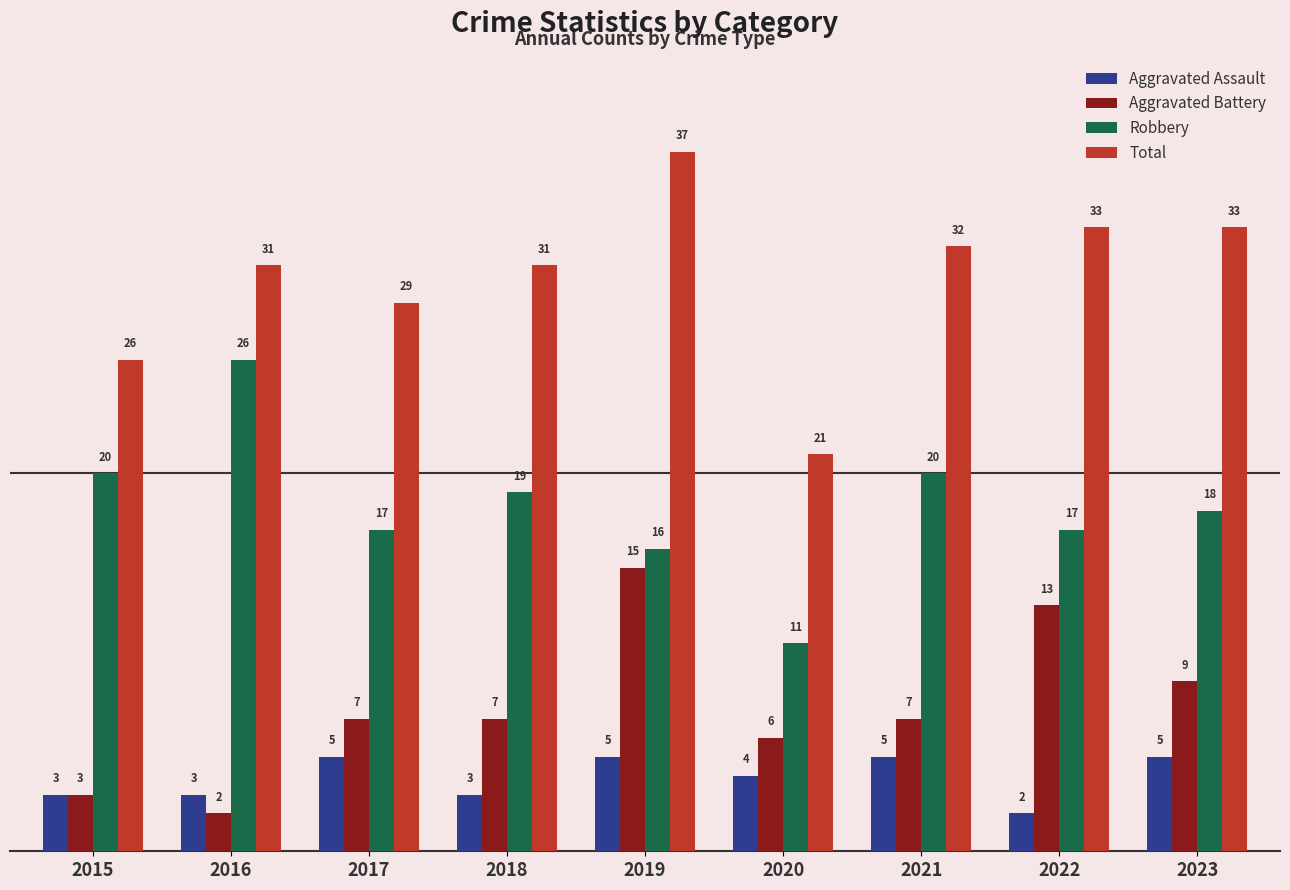

Which series has the widest spread of values?

Total